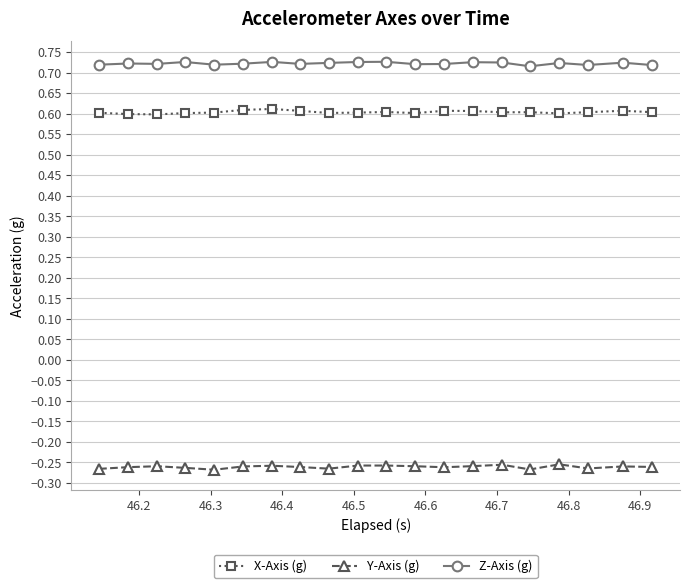

Rank the series by their maximum value, from lowest to highest.

Y-Axis (g), X-Axis (g), Z-Axis (g)